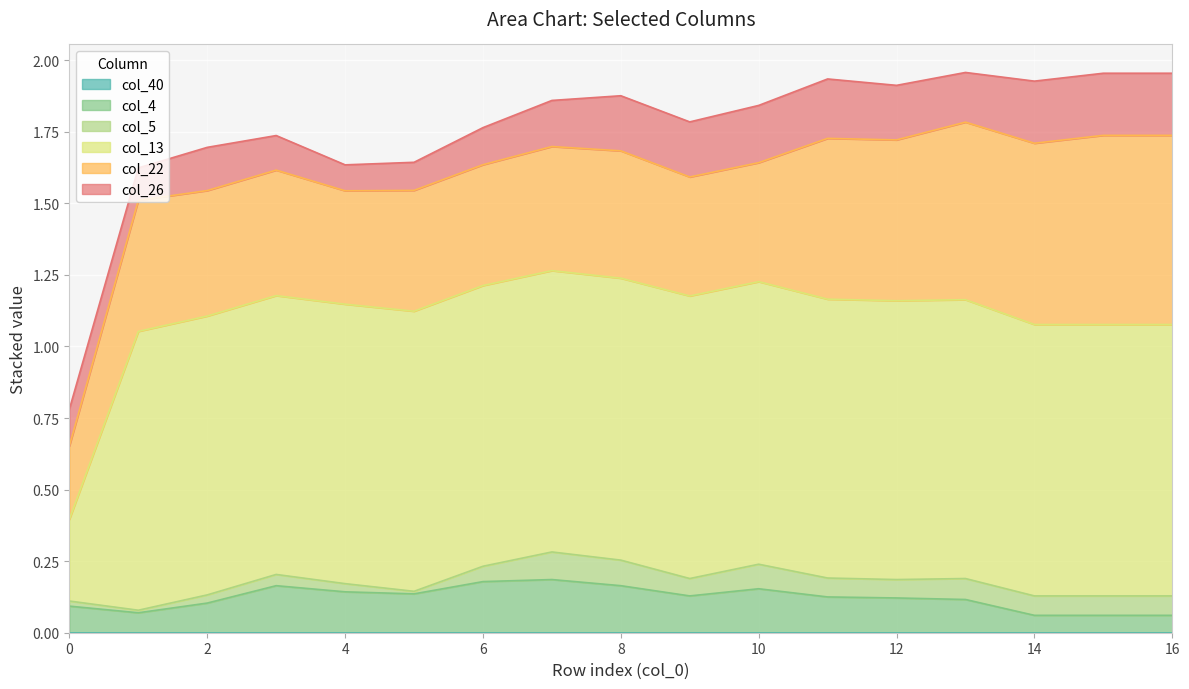

The value of col_22 at 7 is 0.4. True or false?

True